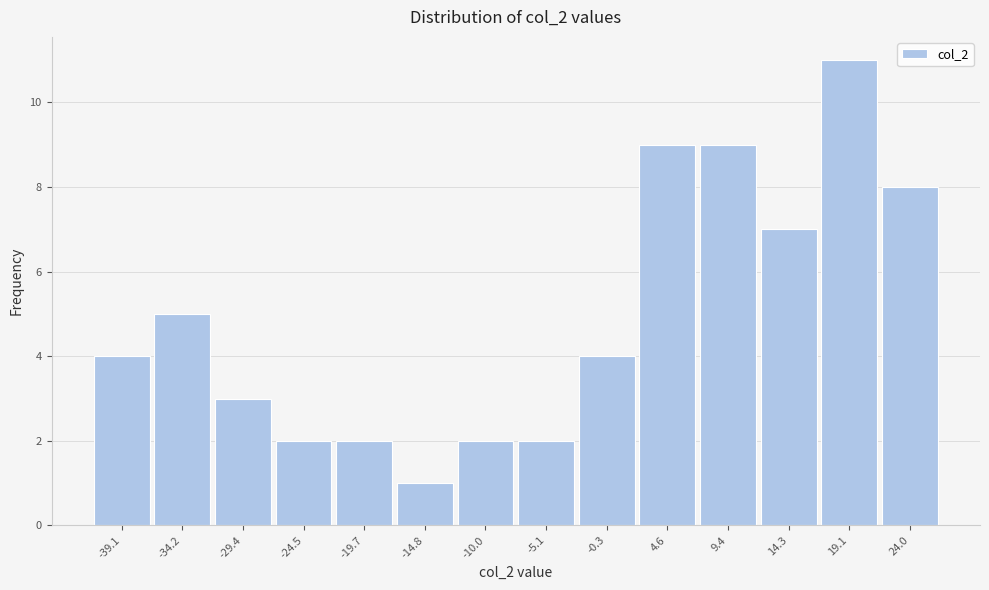

Reading left to right, transcribe all the data shown in this chart.

4	5	3	2	2	1	2	2	4	9	9	7	11	8